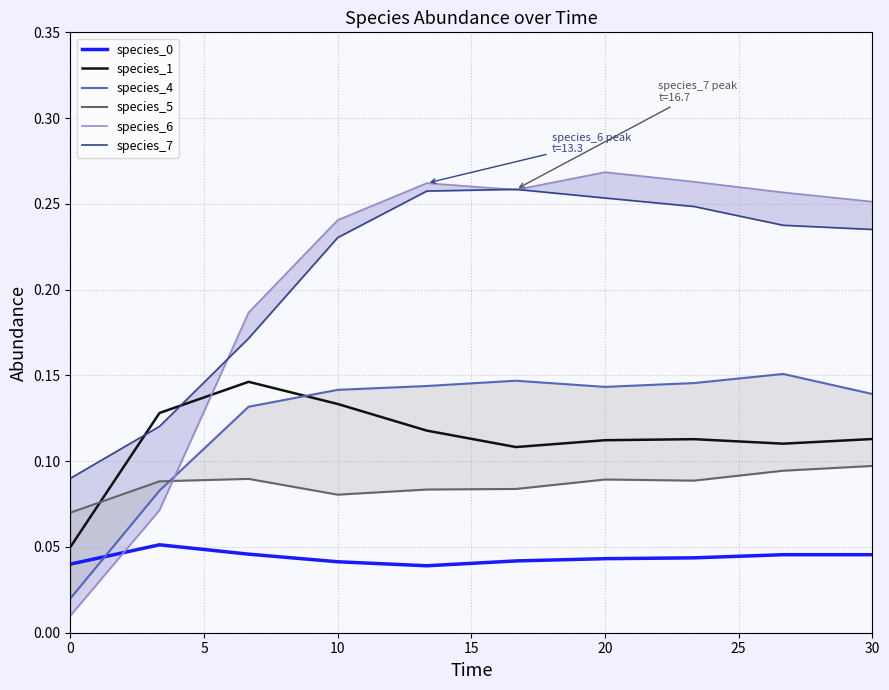

True or false: species_1 and species_0 cross at least once.

False